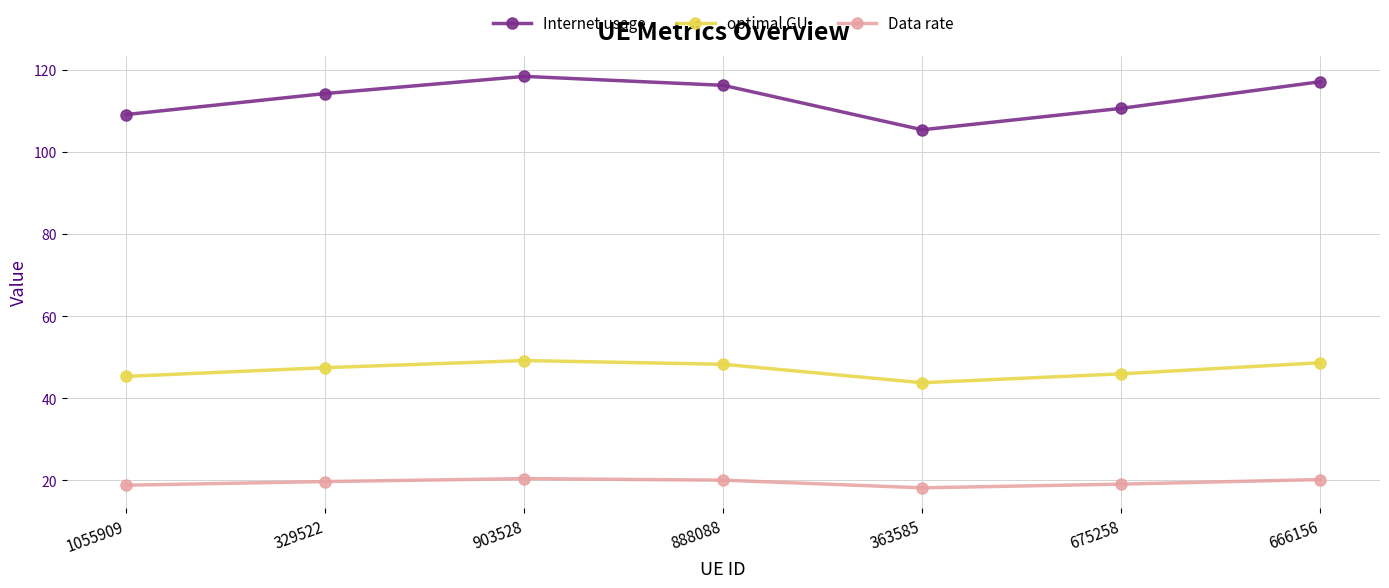

The value of Internet usage at 1055909 is 57.2. True or false?

False